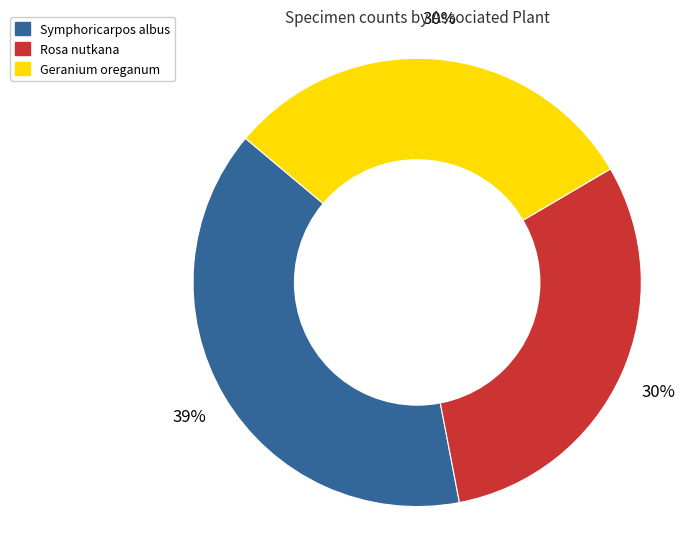

How many slices are in this pie chart?

3